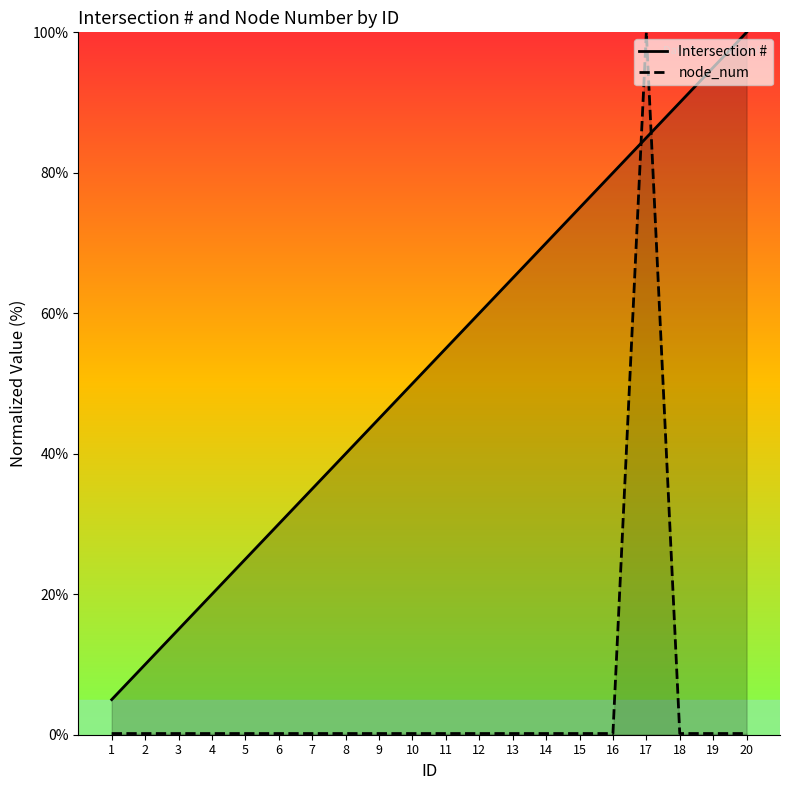

How many times do node_num and Intersection # cross each other?

2